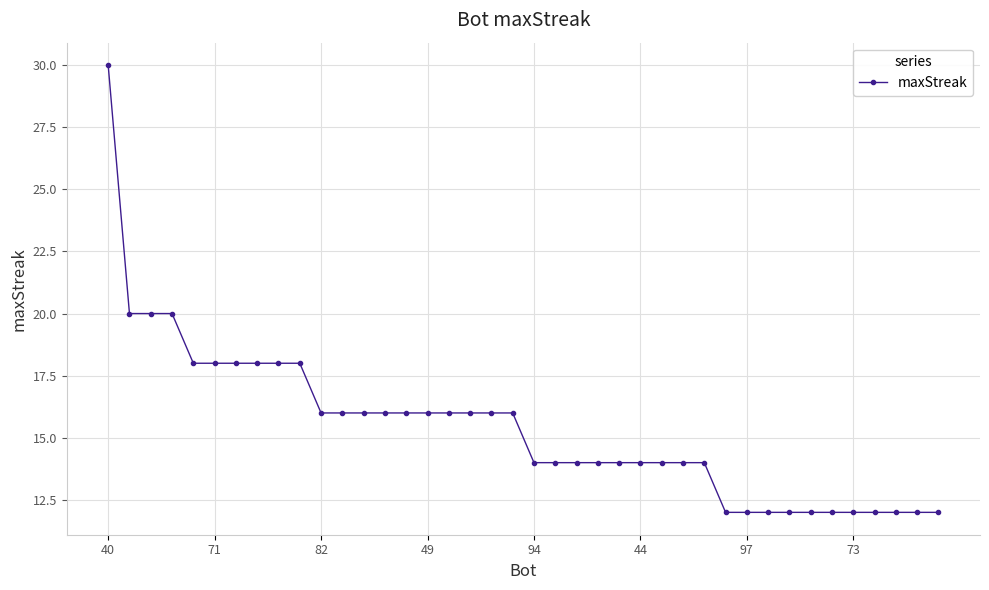

What is the difference between the maximum and second lowest values?

18